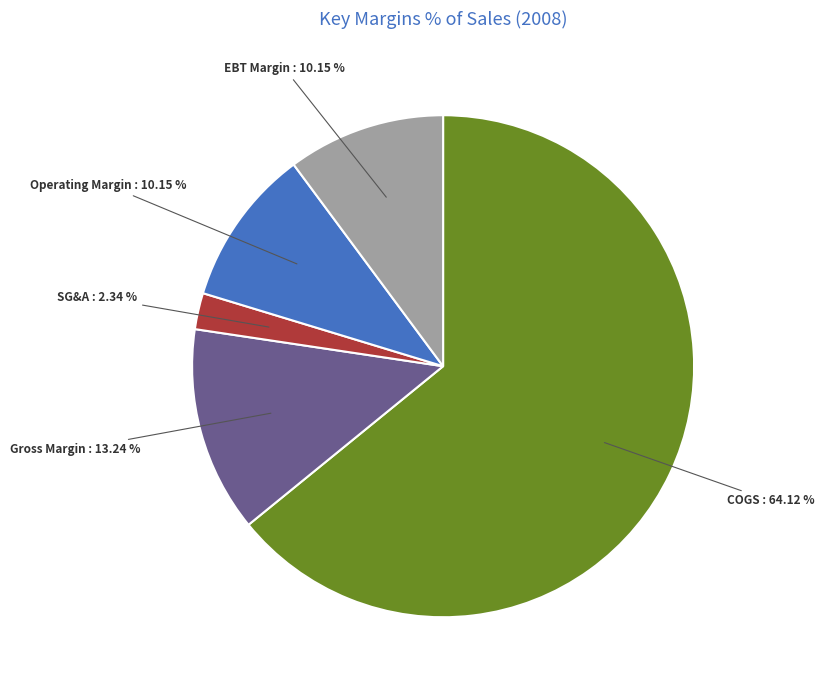

Is there a majority slice in this chart?

Yes